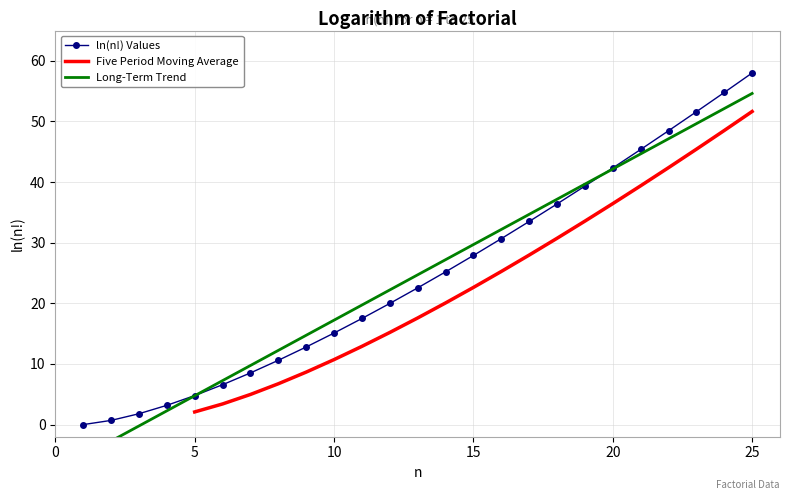

Is this an area chart (filled region under the line)?

No